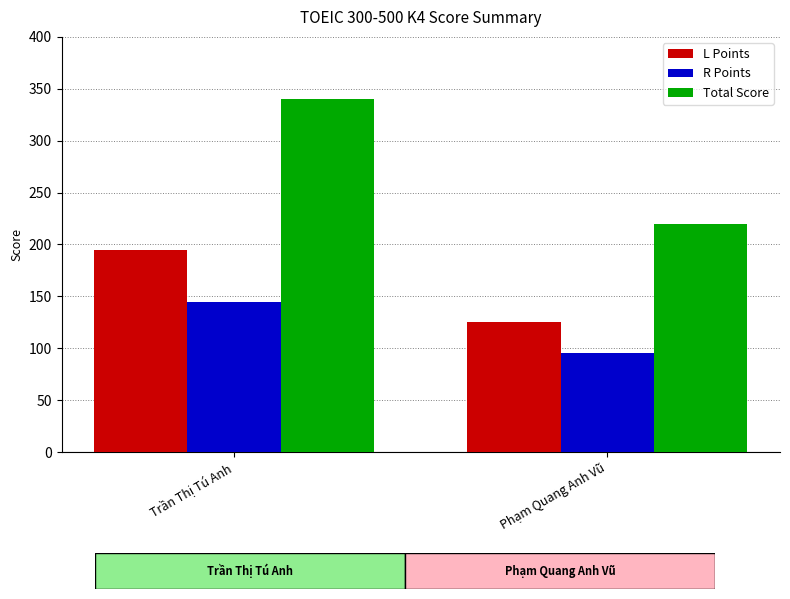

What is the highest value of the L Points series?

195